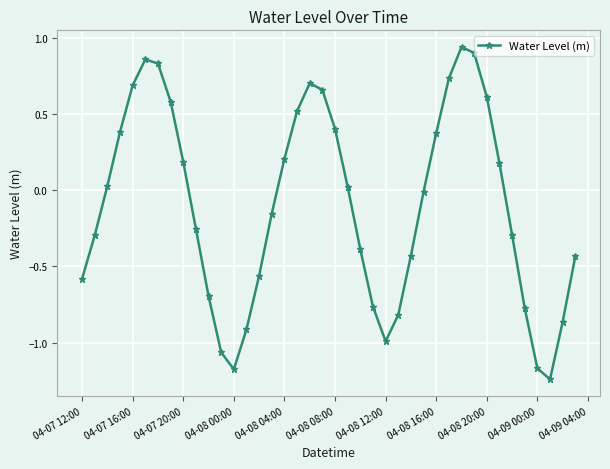

Count the number of values greater than 0.

19